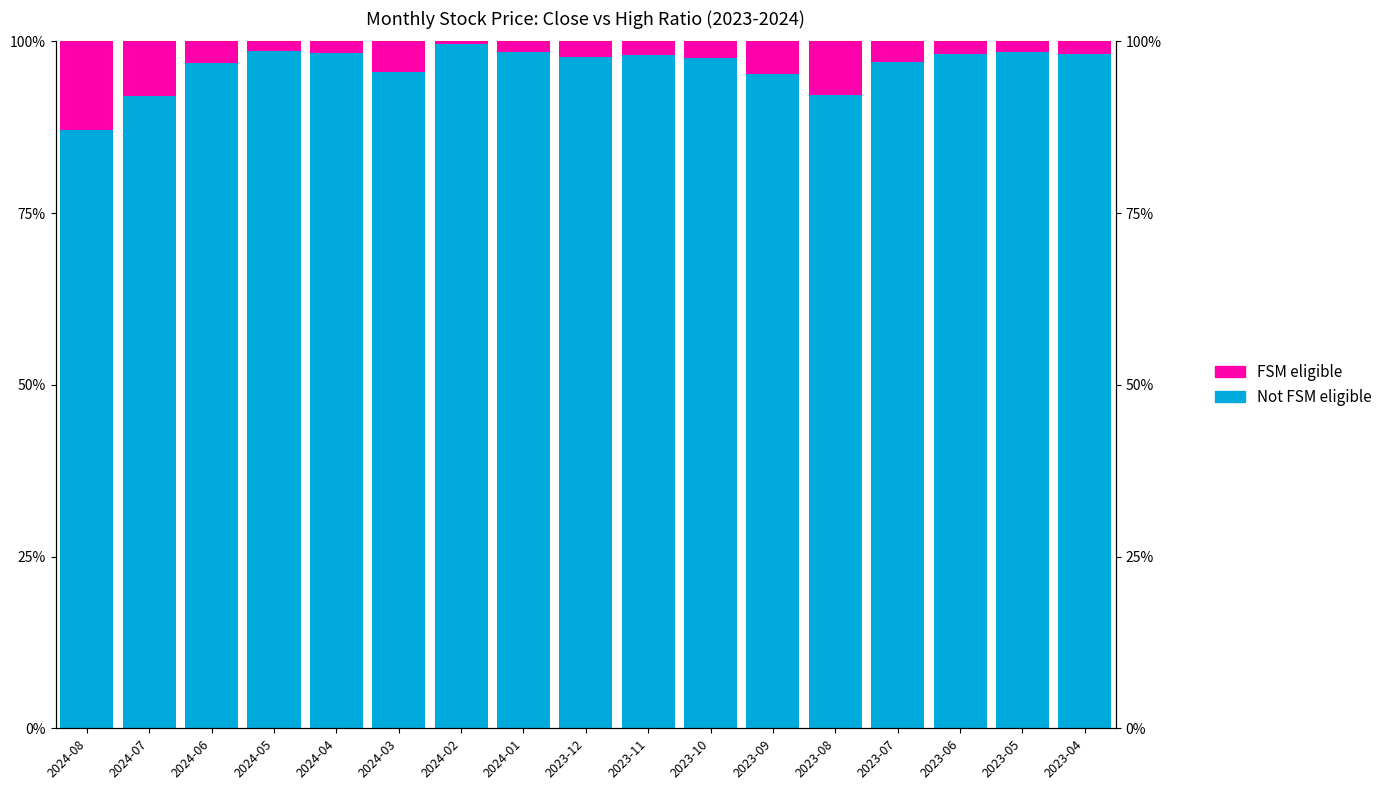

Does the chart contain any negative values?

No